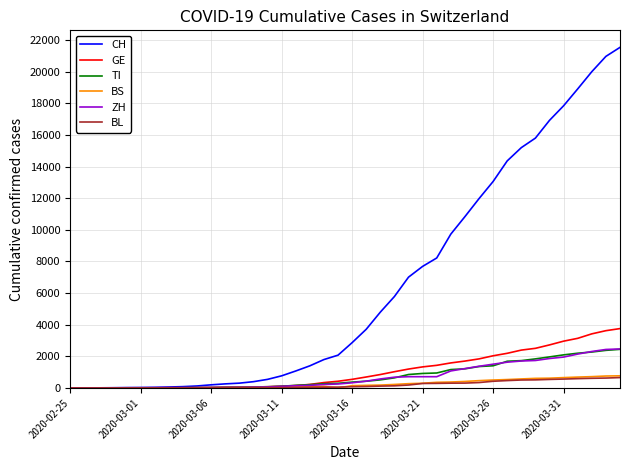

Which series has the largest total across all categories?

CH